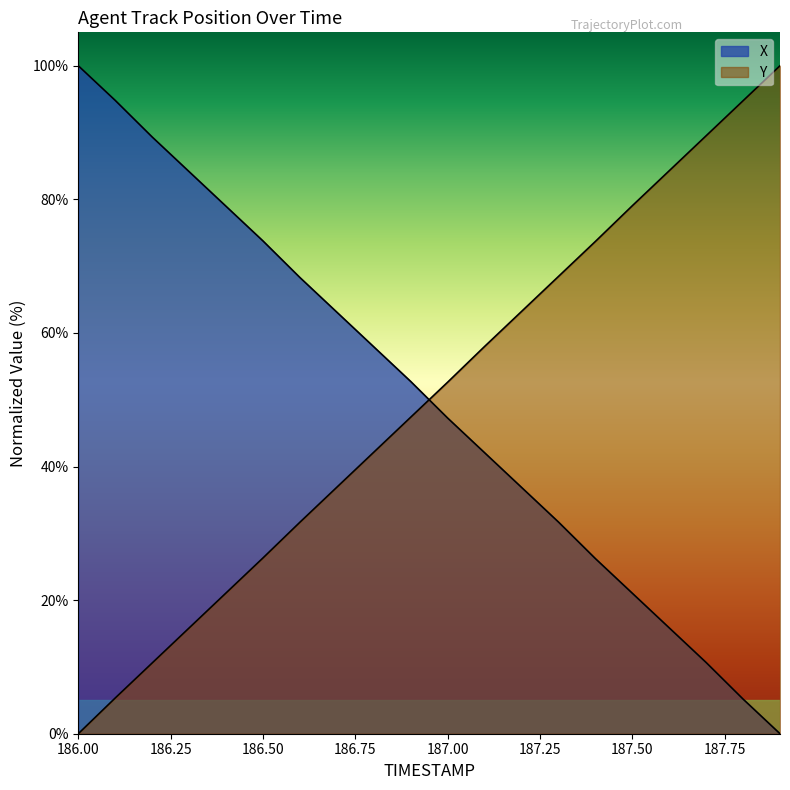

Count the number of categories in the chart.

20